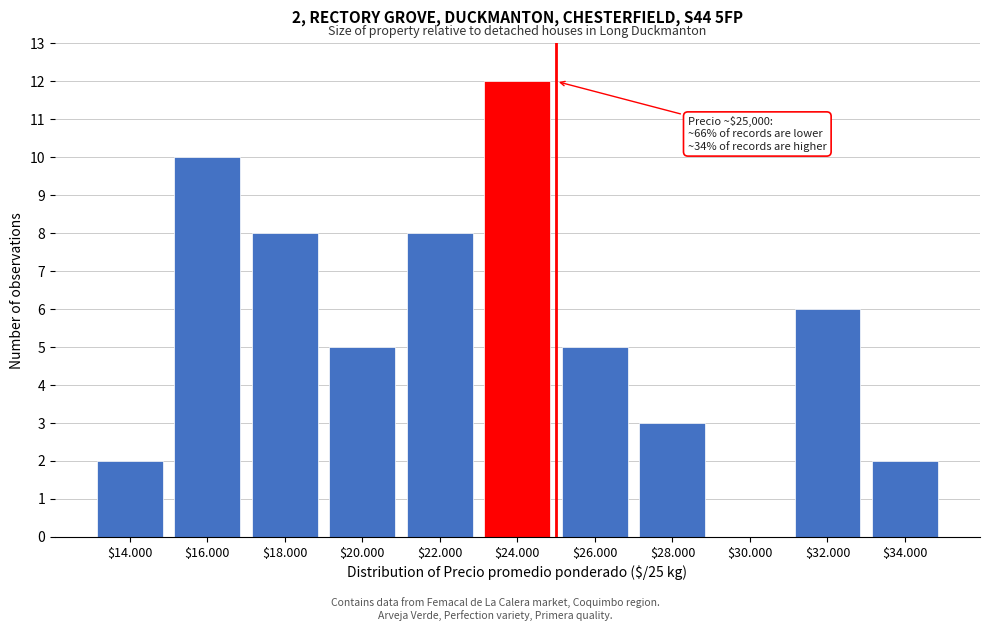

What is the sum of all values?

61